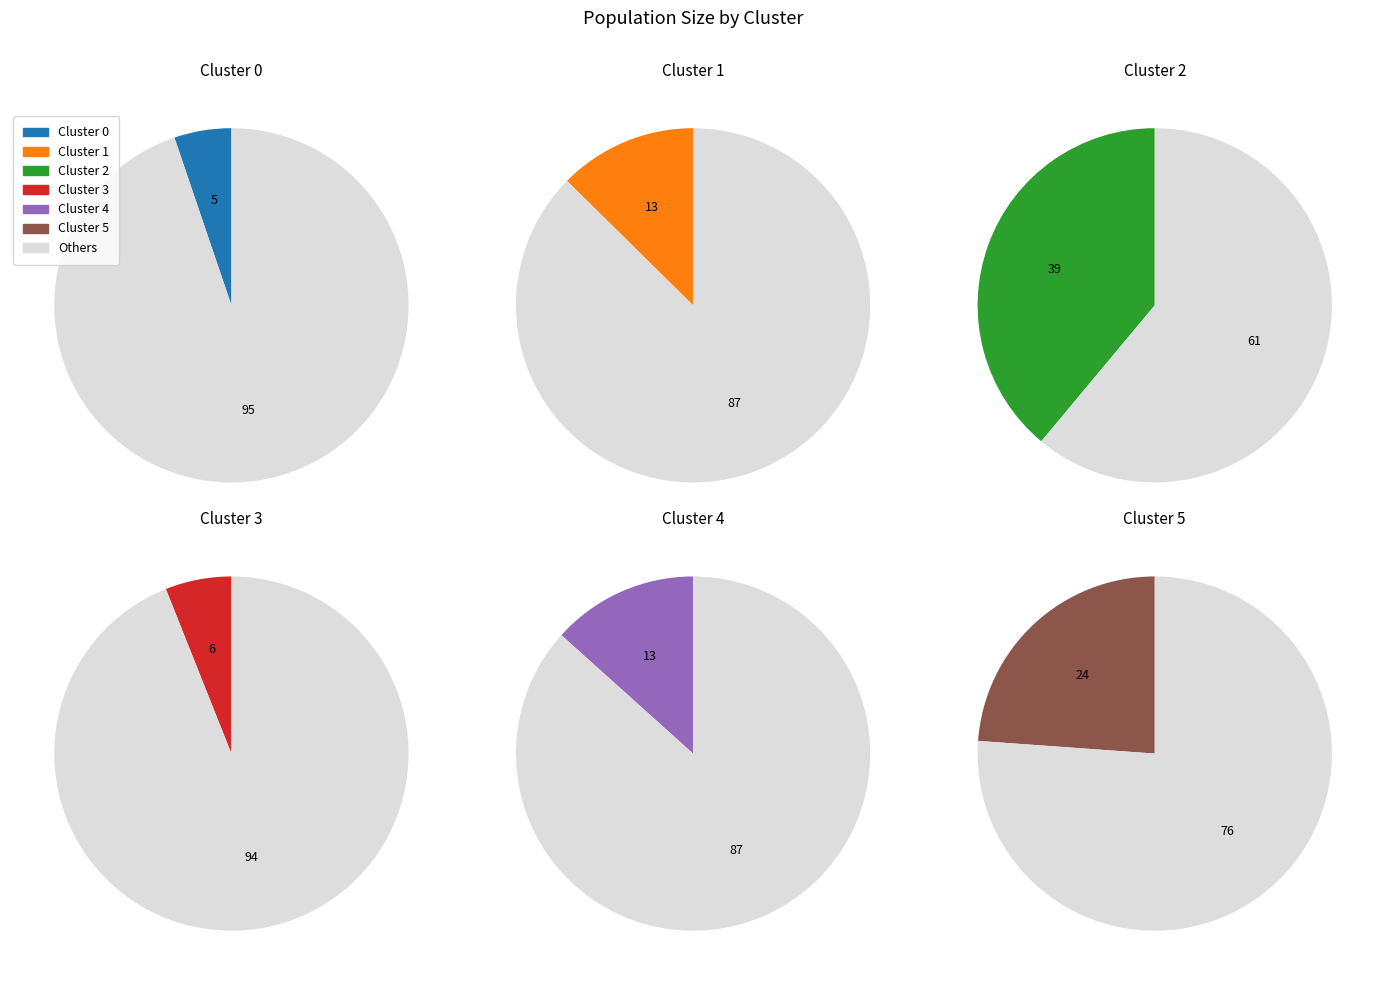

Count the number of slices in the pie.

6